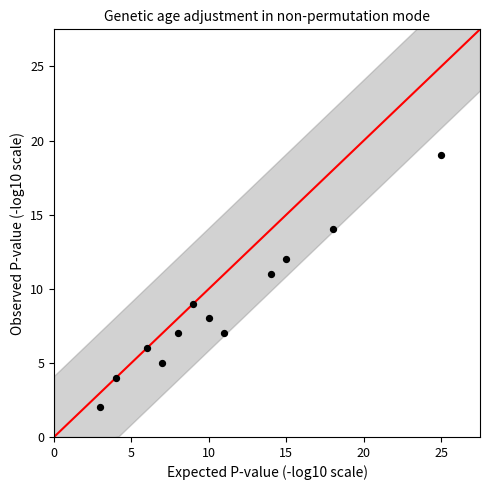

What is the range of Y values (max minus min)?

17